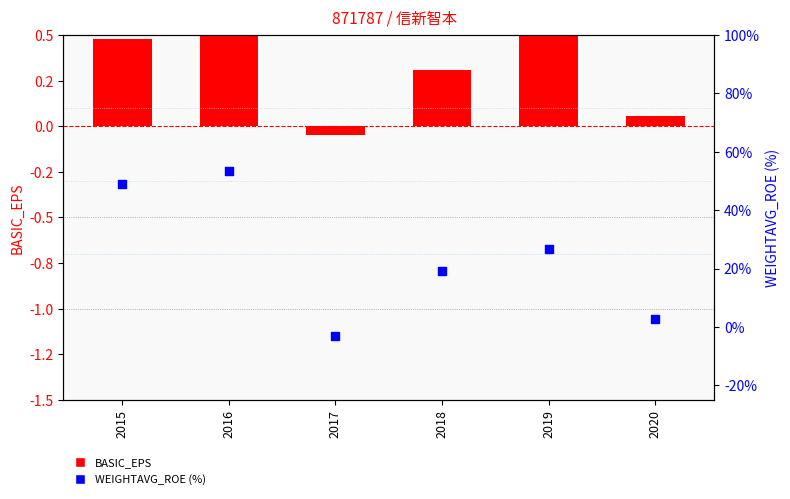

Is the value of BASIC_EPS at 2017 greater than the value of WEIGHTAVG_ROE at 2015?

No